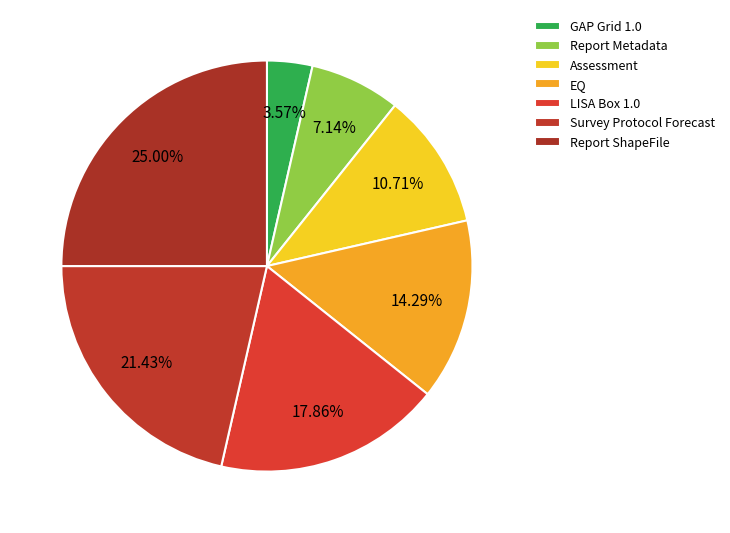

True or false: Report ShapeFile accounts for 36% of the total.

False